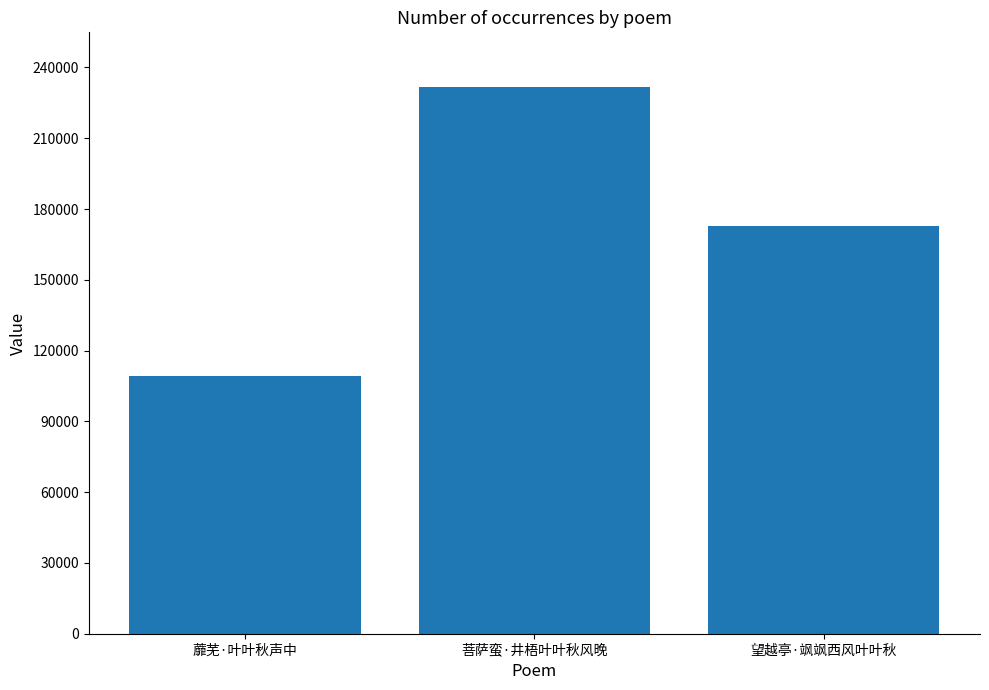

Are the bars horizontal?

No